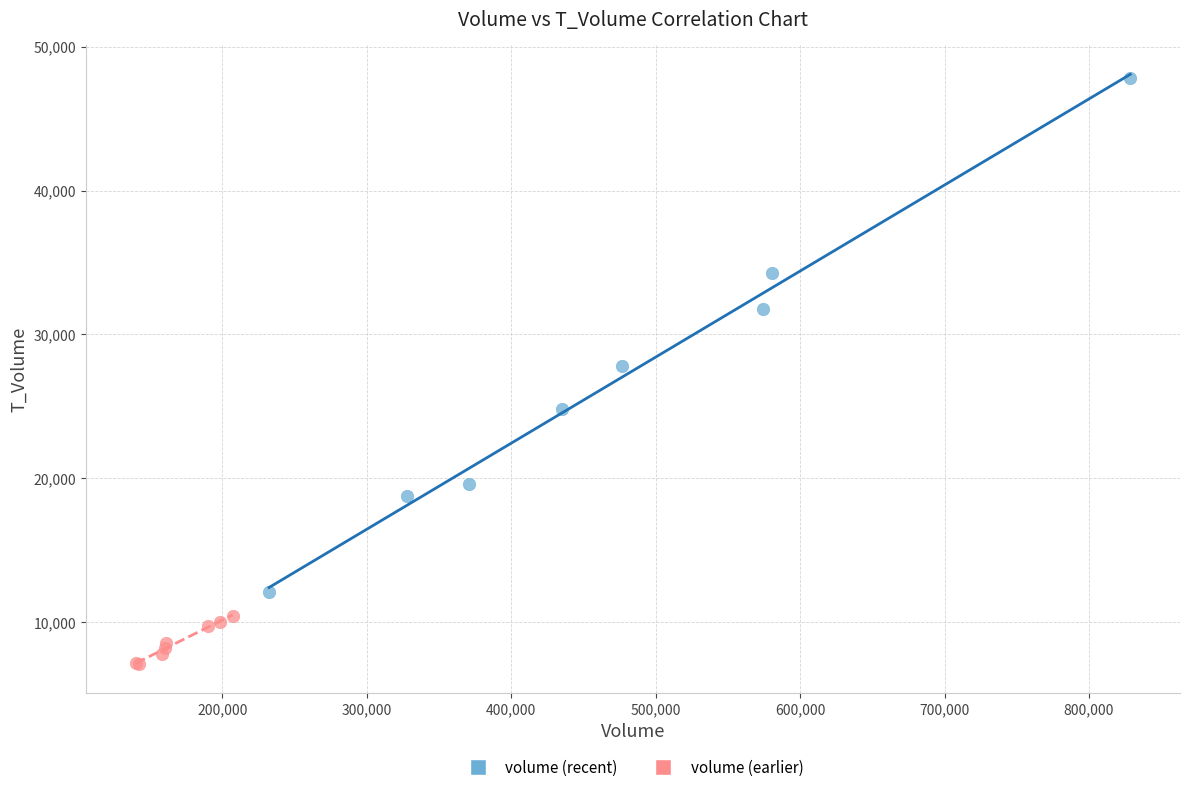

Which series contains the lowest Y value?

volume (earlier)